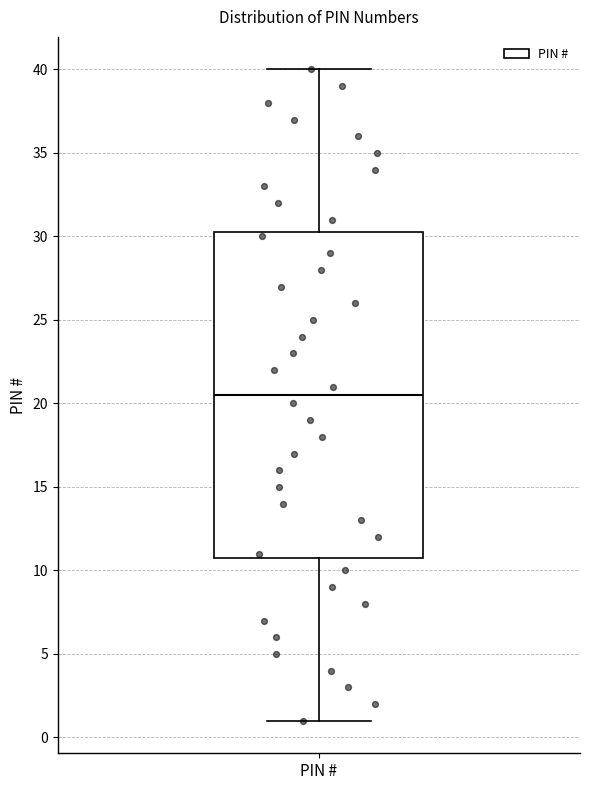

Transcribe this box plot: give where the median line is, the range the box spans, and where the two whiskers end, as read against the y-axis. The values are not printed on the chart, so give them approximately, as read against the axis.

median 20.5, box 11.0 to 30.5, whiskers 1.0 to 40.0